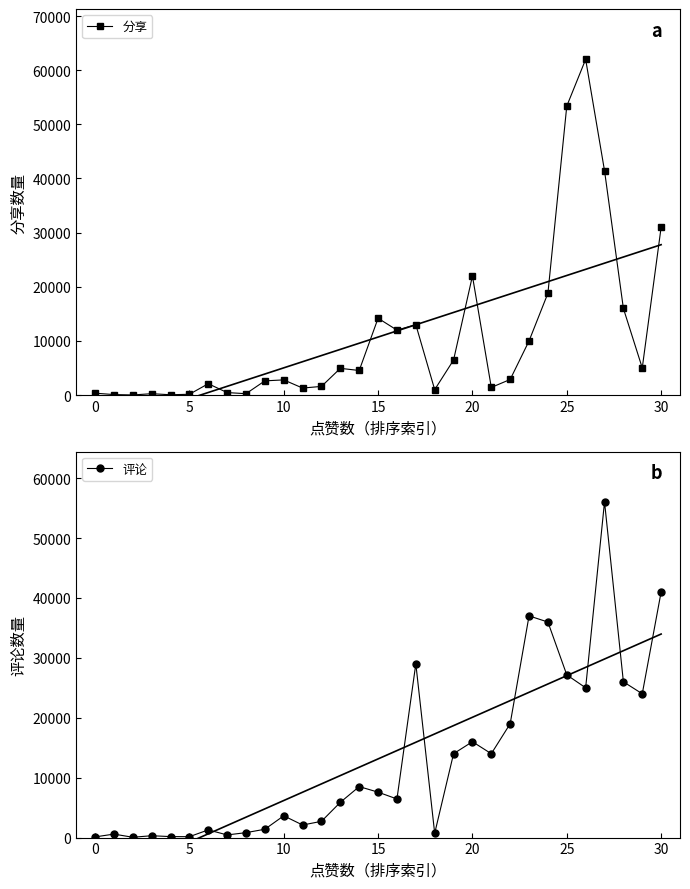

Is the value of 分享 at 28 greater than the value of 评论 at 14?

Yes